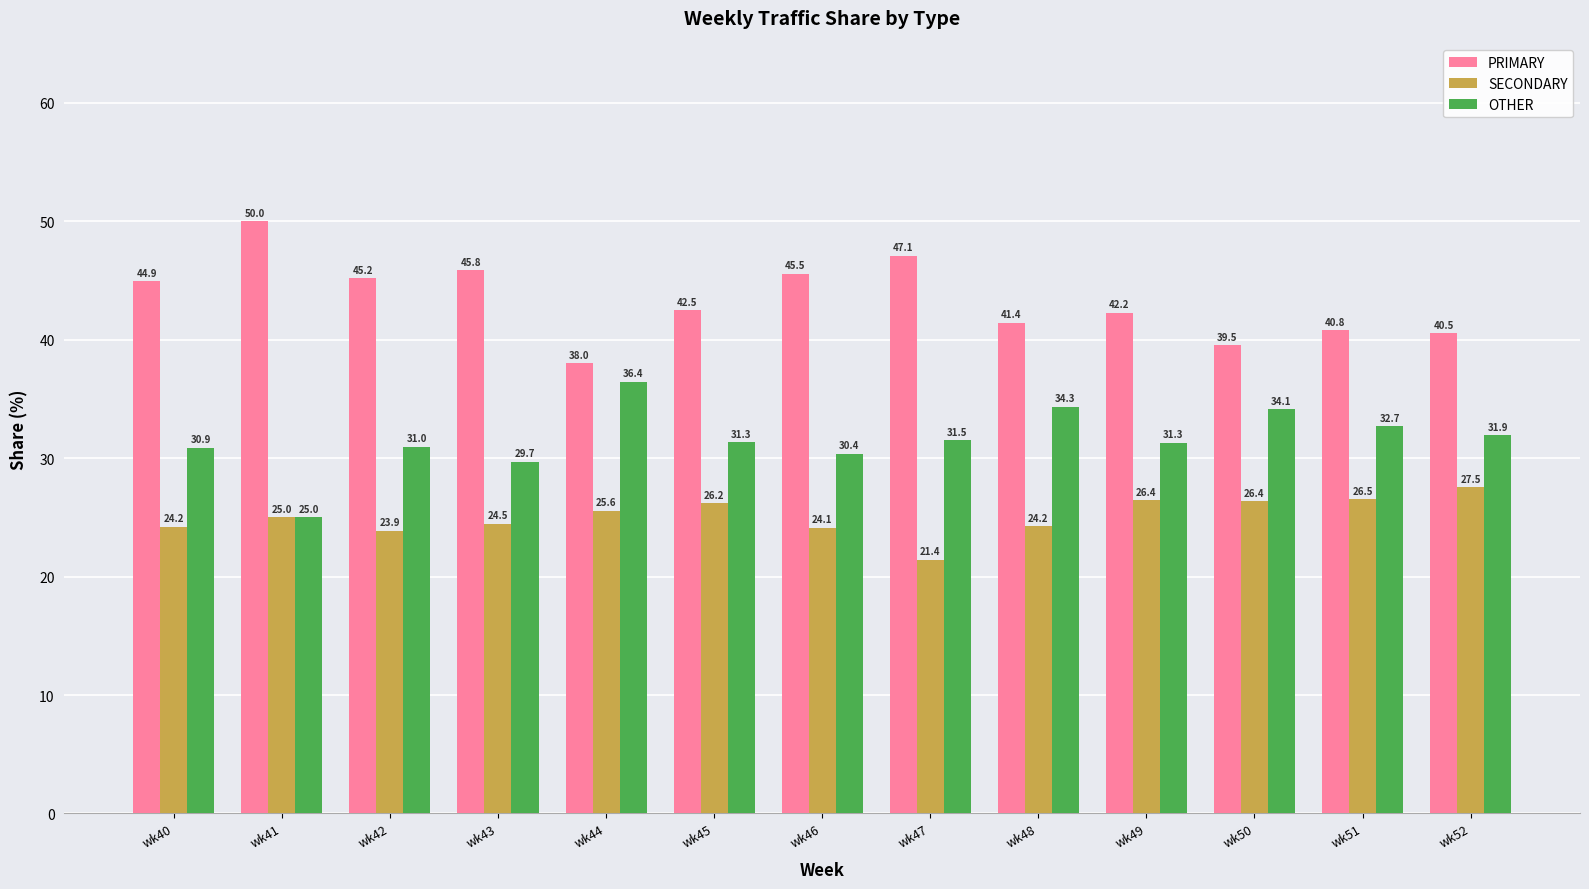

How many data points in SECONDARY are less than 25?

6